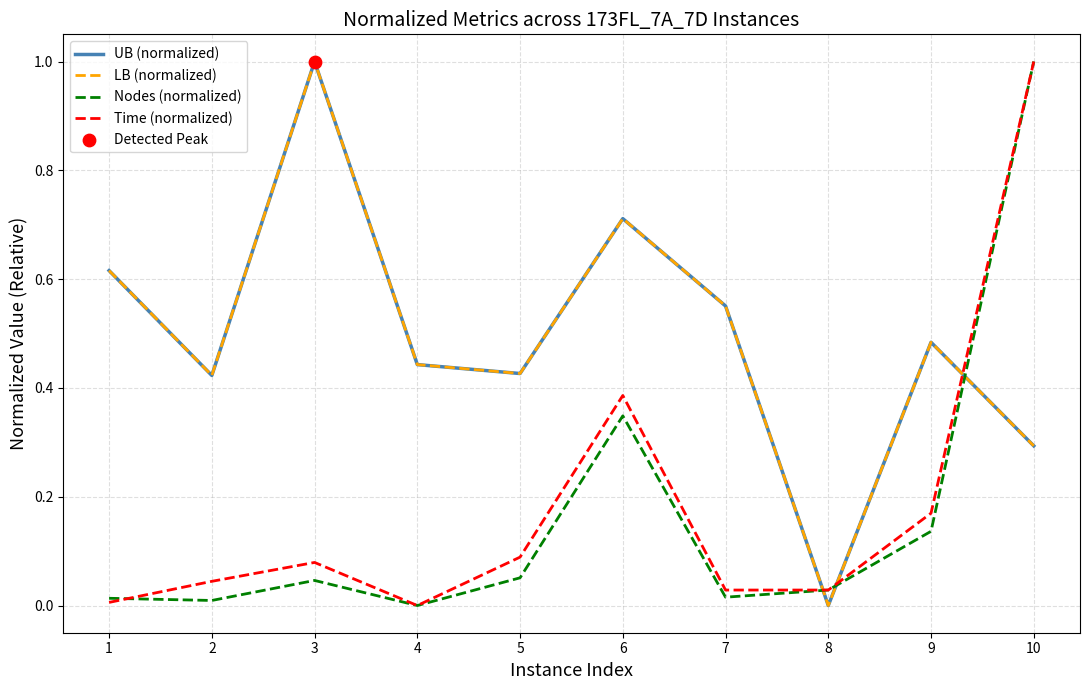

At how many categories does at least one series exceed 0?

10